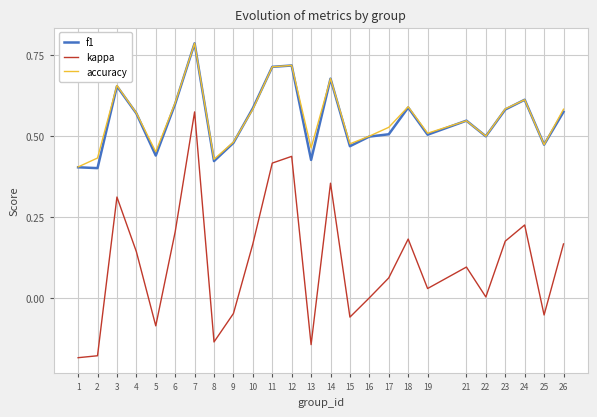

The value of f1 at 25 is 0.1. True or false?

False